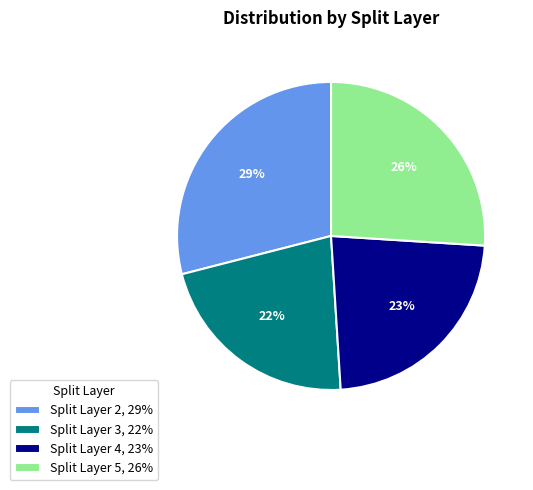

Approximately how many times larger is the value at Split Layer 5, 26% compared to Split Layer 2, 29%?

0.9